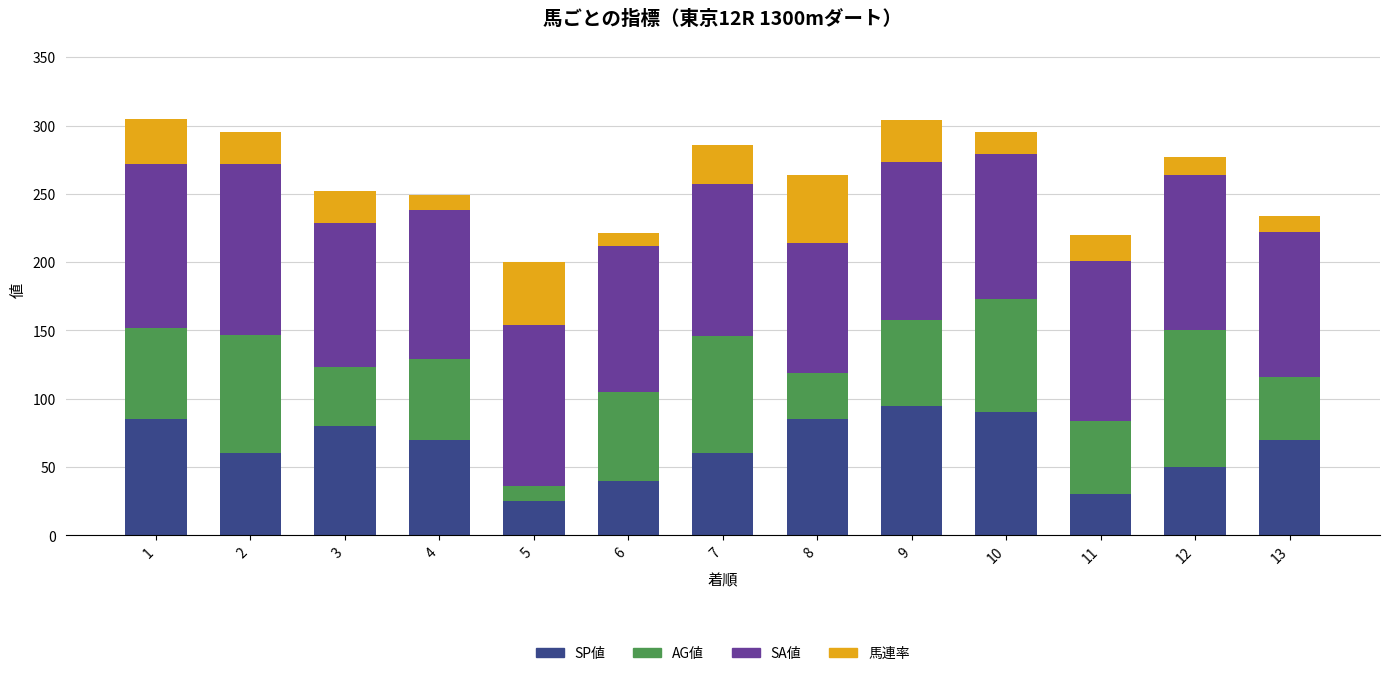

The SP値 series shows 47 at 13. True or false?

False